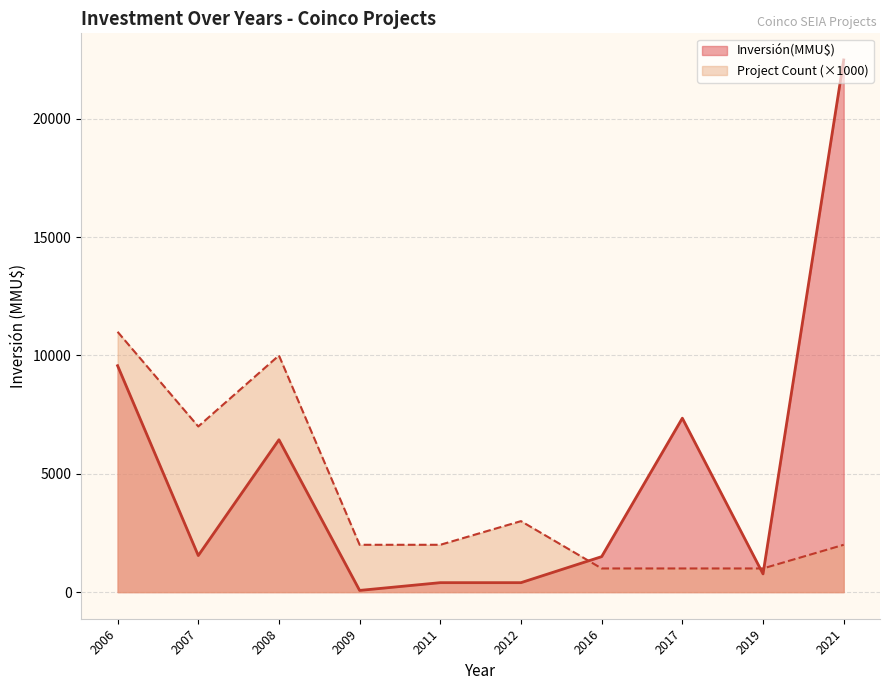

Where is Inversión(MMU$) nearest to the value 11280?

2006